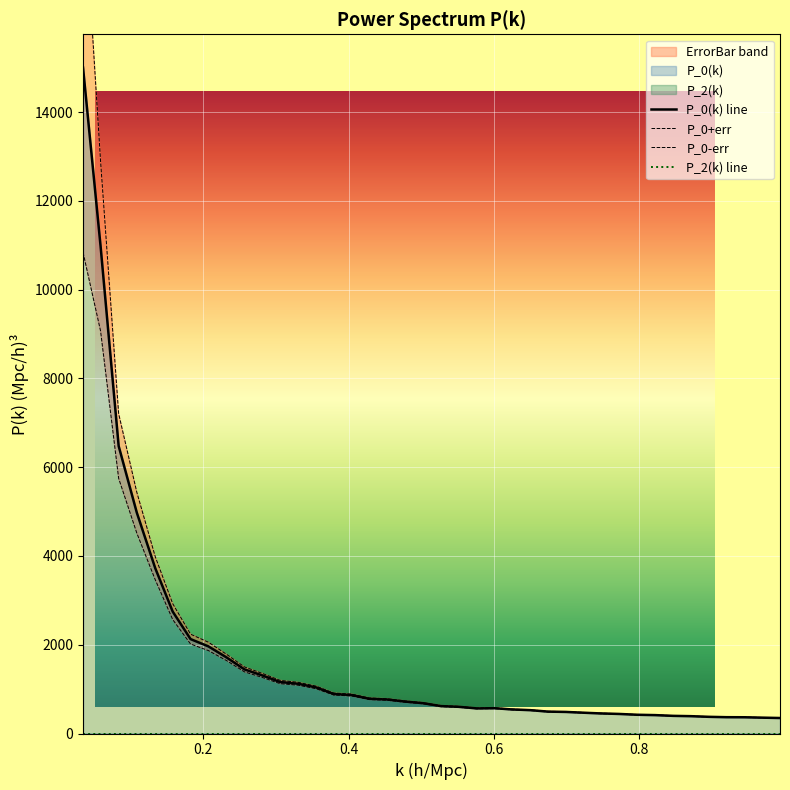

Which series has the largest range (max minus min)?

P_0(k)